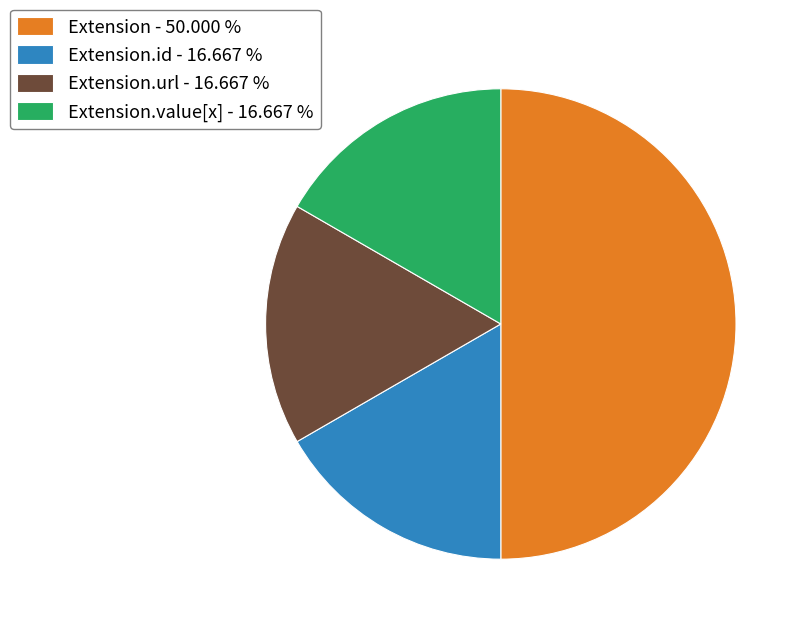

Which category has the biggest portion of the pie?

Extension - 50.000 %